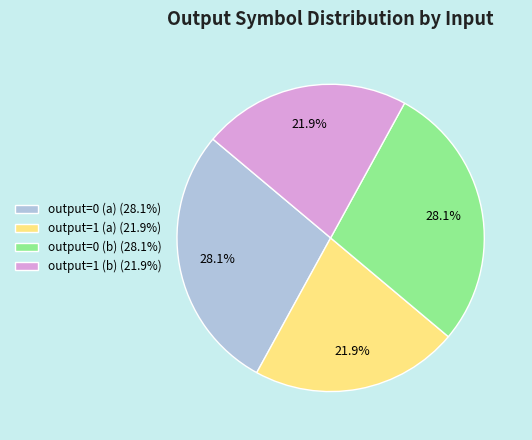

To the nearest percent, what is the combined percentage of output=1 (a) and output=1 (b)?

44%